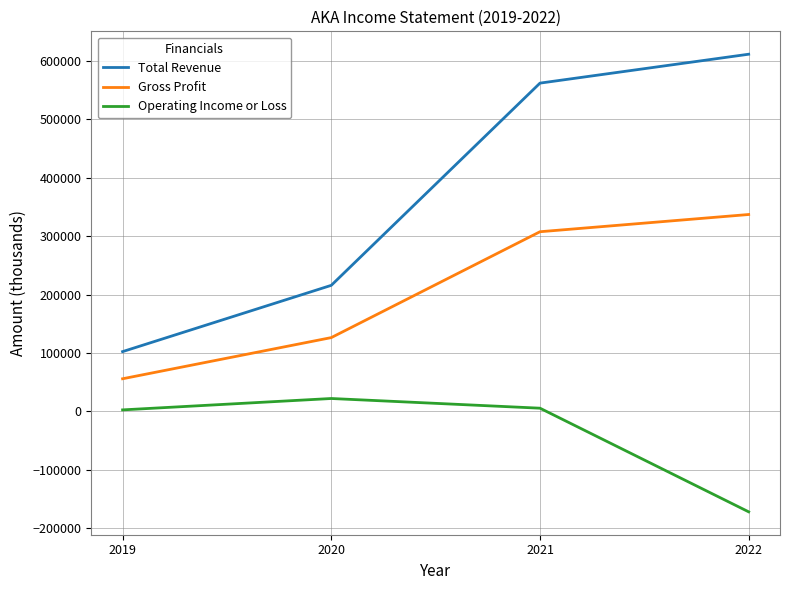

Rank the series at 2019 from highest to lowest value.

Total Revenue, Gross Profit, Operating Income or Loss